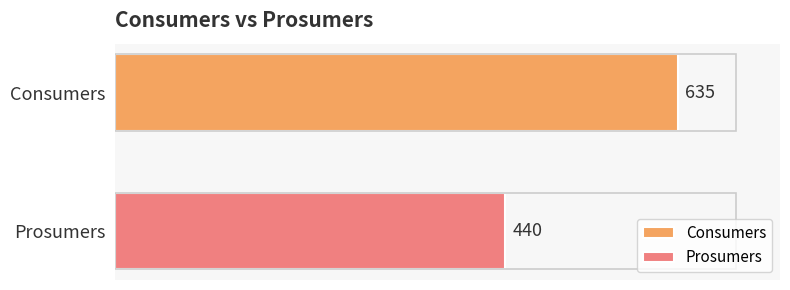

List the series in order of their overall mean, highest first.

Consumers, Prosumers